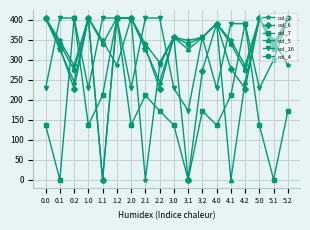

How many data points does each series have?

18